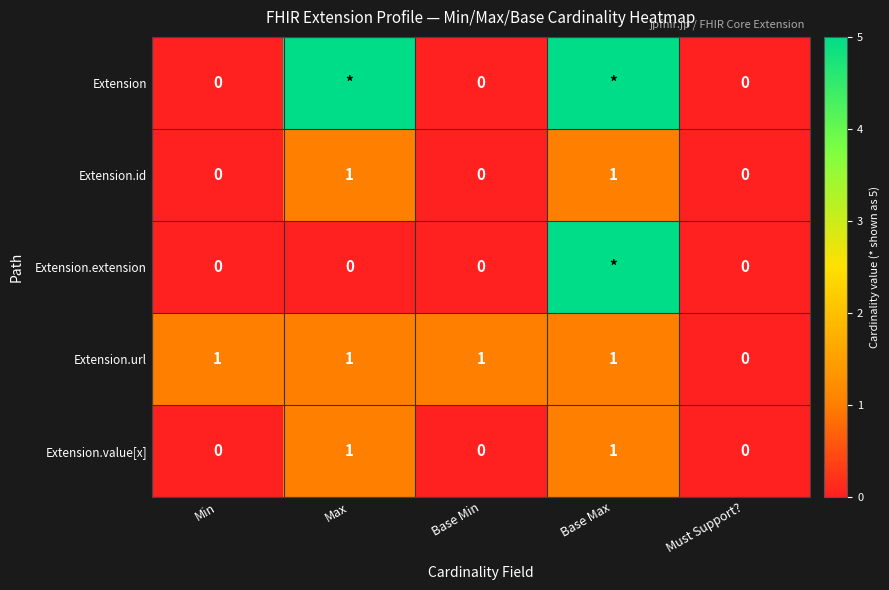

What is the sum of the Extension.id values at Max and Base Max?

2